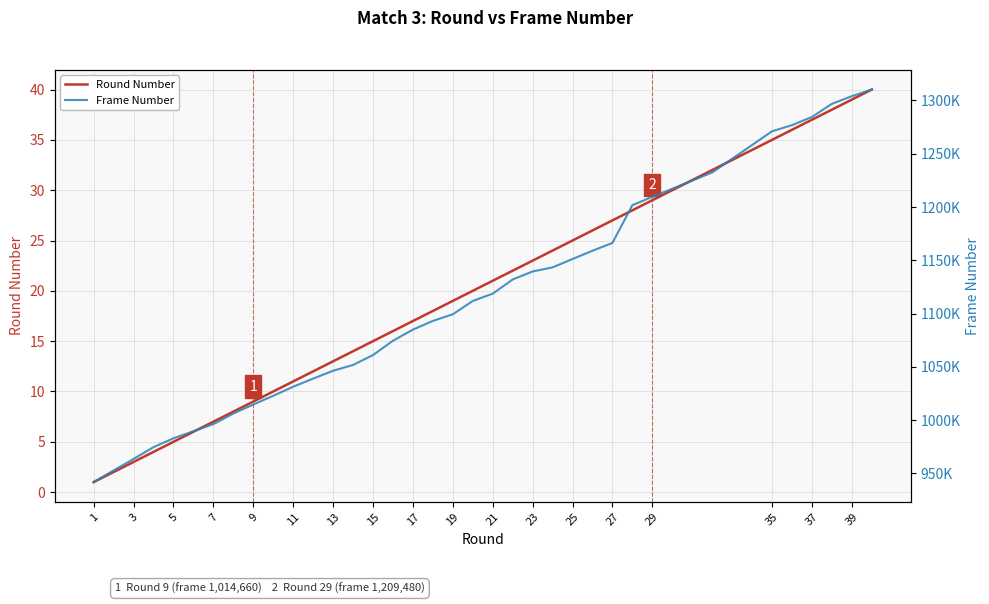

Is it true that Round Number equals 4 at 11?

False